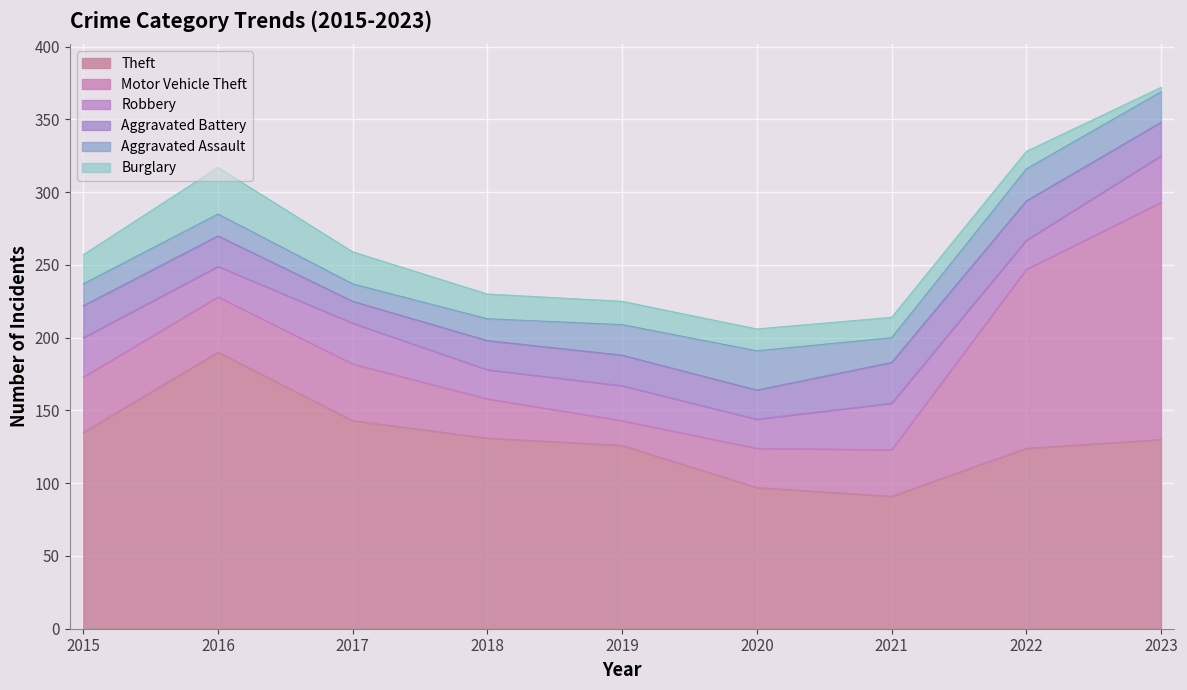

What are all the series names shown in the legend?

Theft, Motor Vehicle Theft, Robbery, Aggravated Battery, Aggravated Assault, Burglary